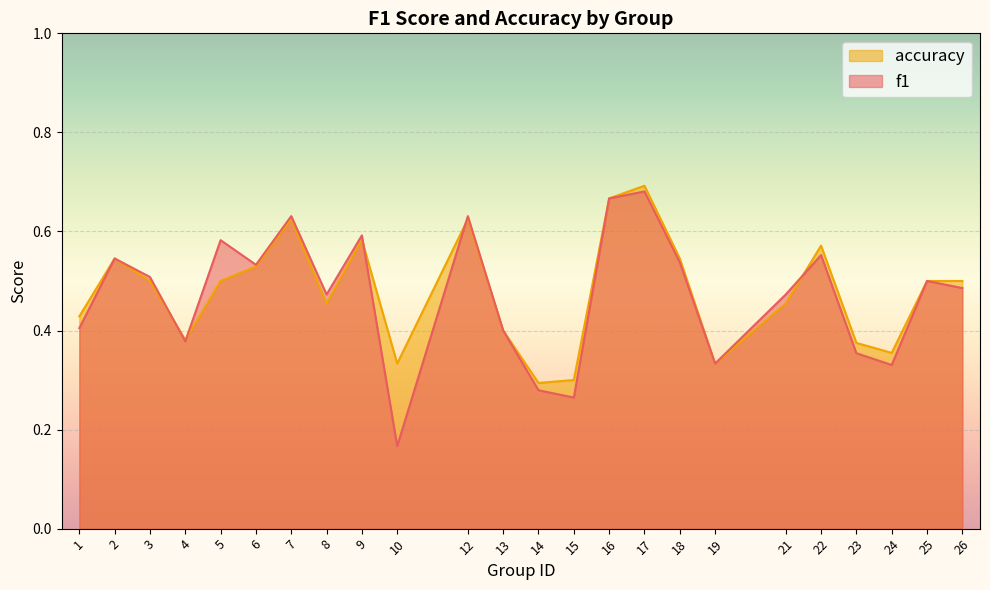

What is the difference between the maximum and minimum values in the accuracy series?

0.4